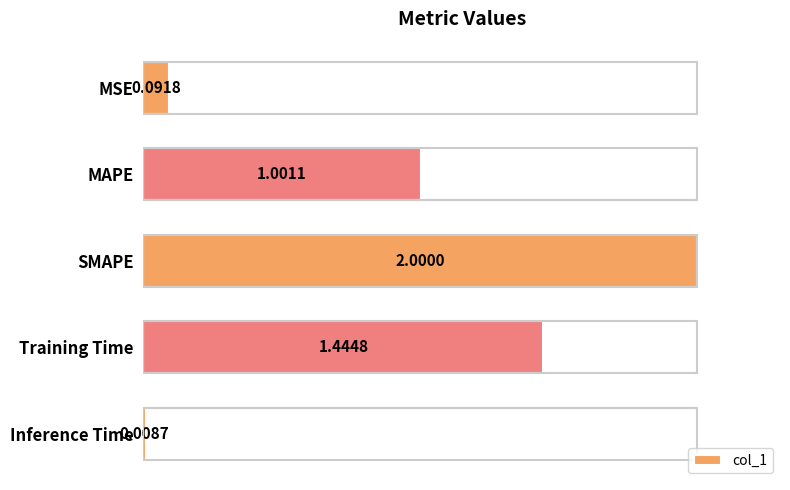

What is the label of the 1st bar from the bottom?

Inference Time